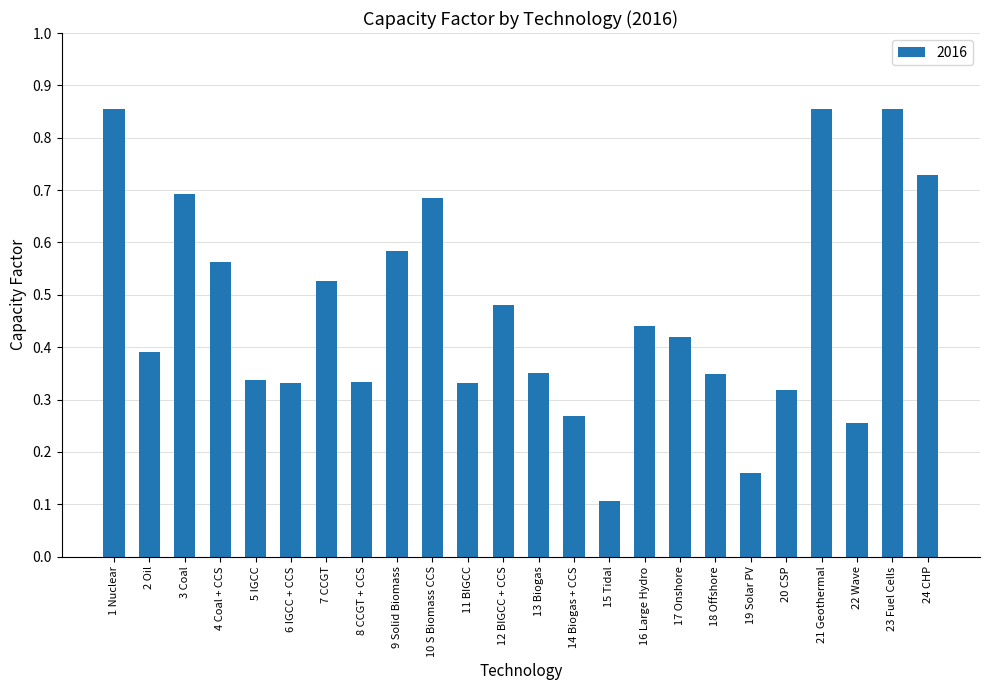

What is the label of the 18th bar from the right?

7 CCGT